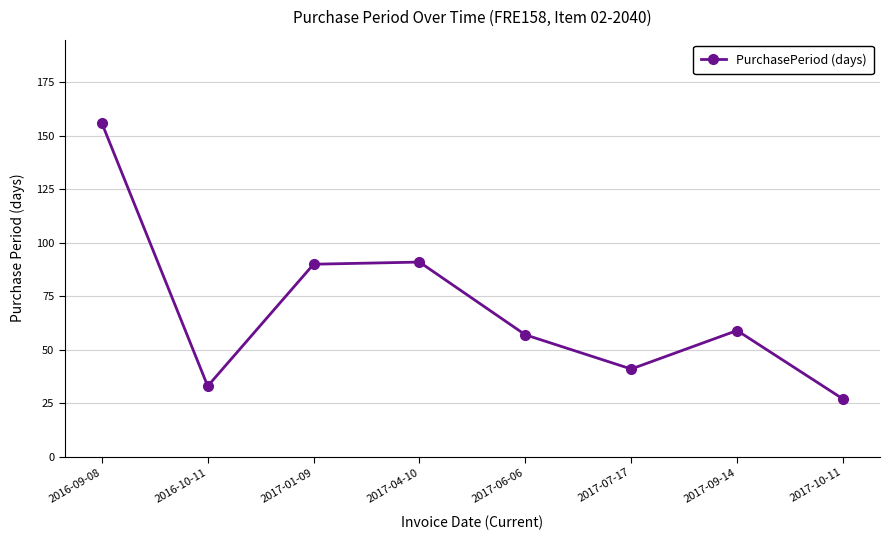

True or false: there are more than 2 points higher than both neighbors.

False